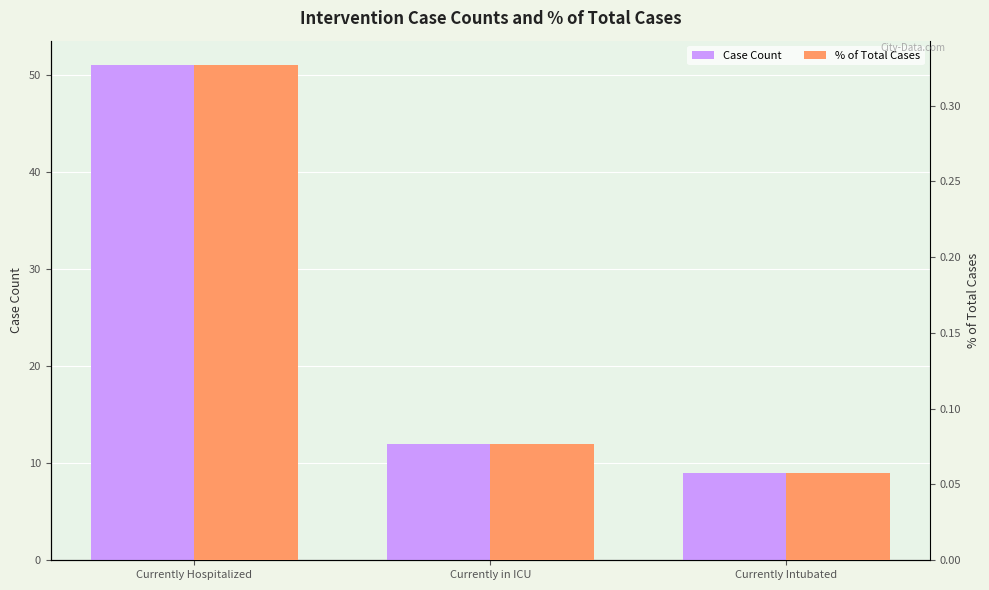

What is the difference between the maximum and second lowest values in the % of Total Cases series?

0.2